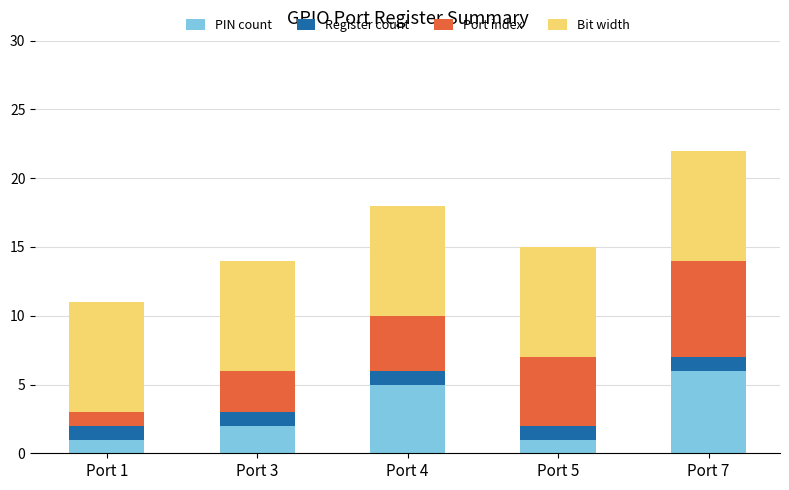

What is the sum of all PIN count values?

15